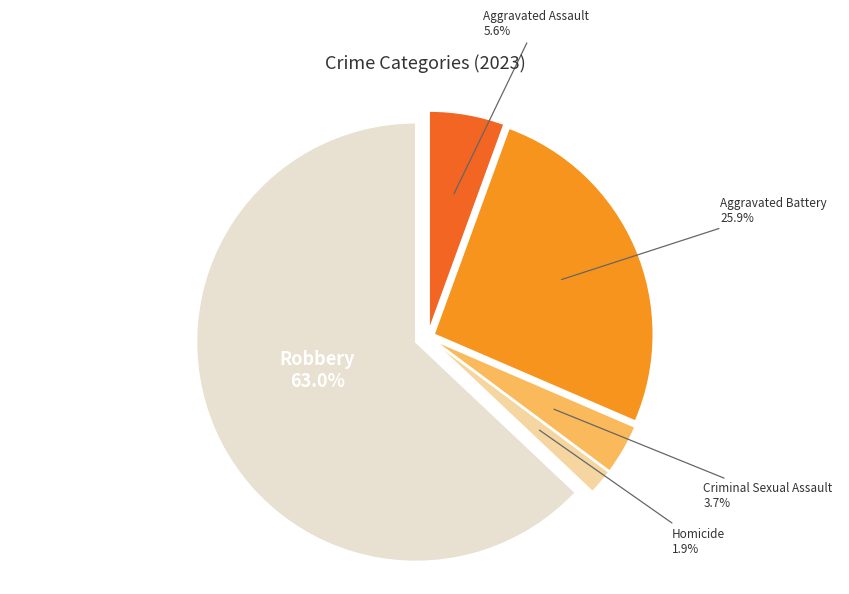

Which slice is the largest?

Robbery